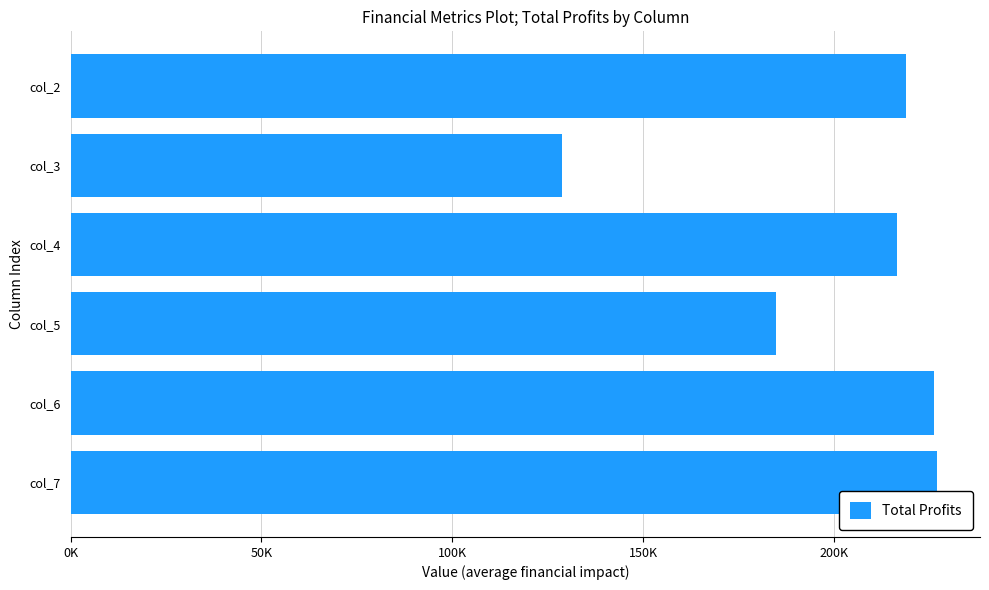

What is the smallest value displayed?

128701.4